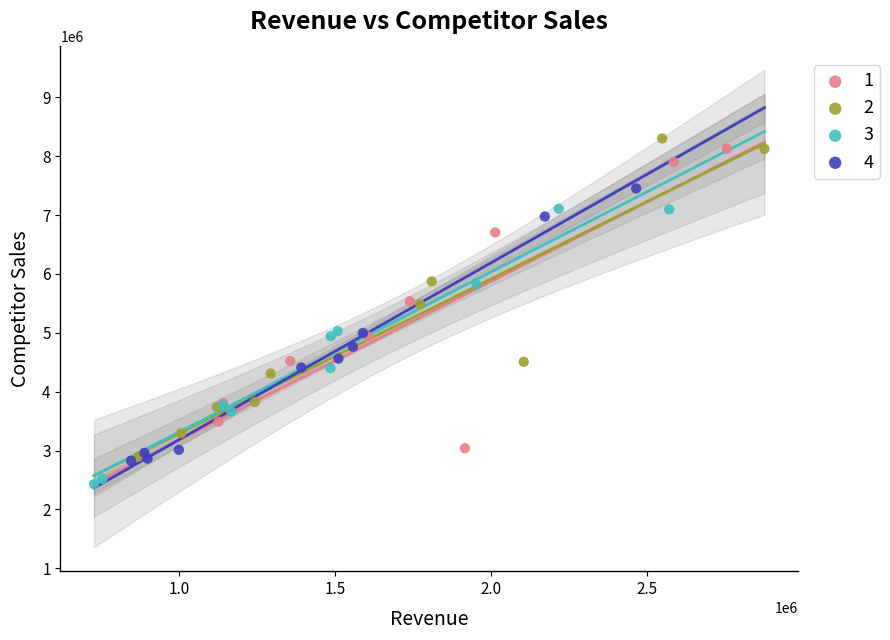

Which series has the widest spread of Y values?

2